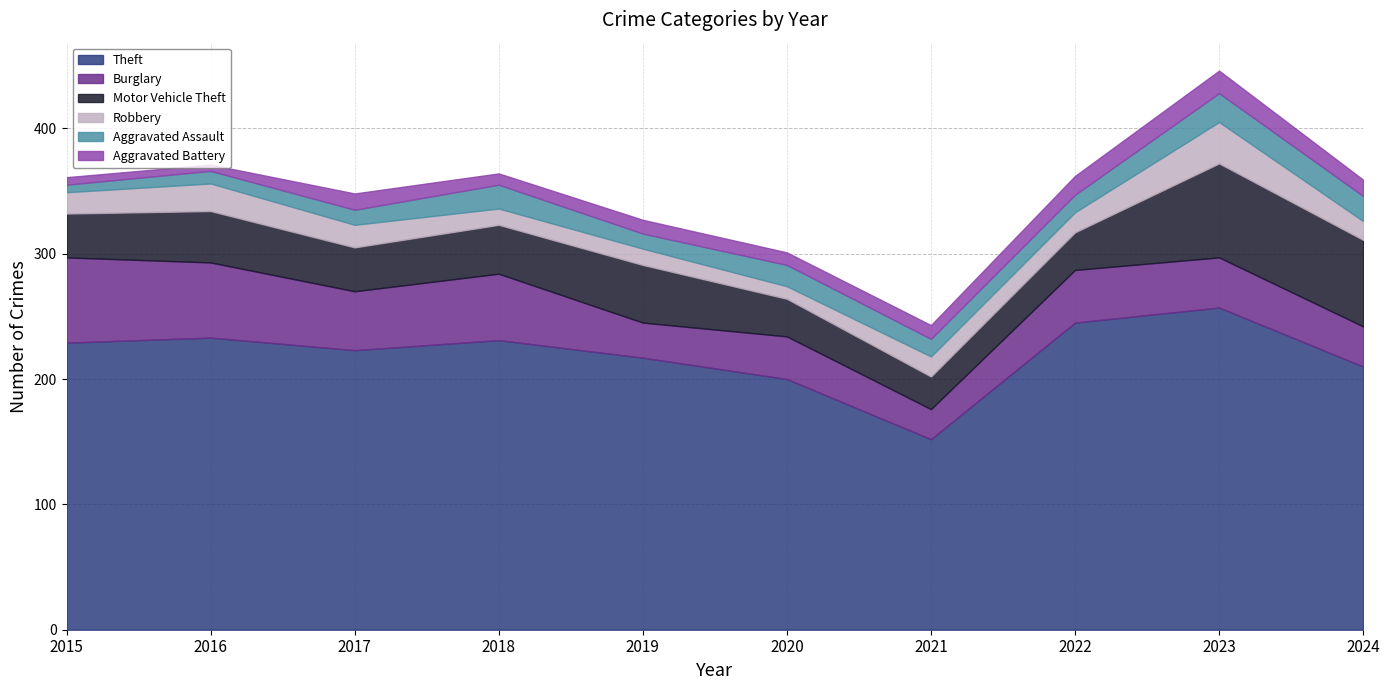

Reading left to right, extract all data points from this chart.

Theft: 229	233	223	231	217	200	152	245	257	210
Burglary: 68	60	47	53	28	34	24	42	40	32
Motor Vehicle Theft: 35	41	35	39	46	30	26	30	75	69
Robbery: 17	22	18	13	13	10	16	16	33	15
Aggravated Assault: 6	10	12	19	12	17	14	14	23	20
Aggravated Battery: 6	5	13	9	11	10	11	15	18	13